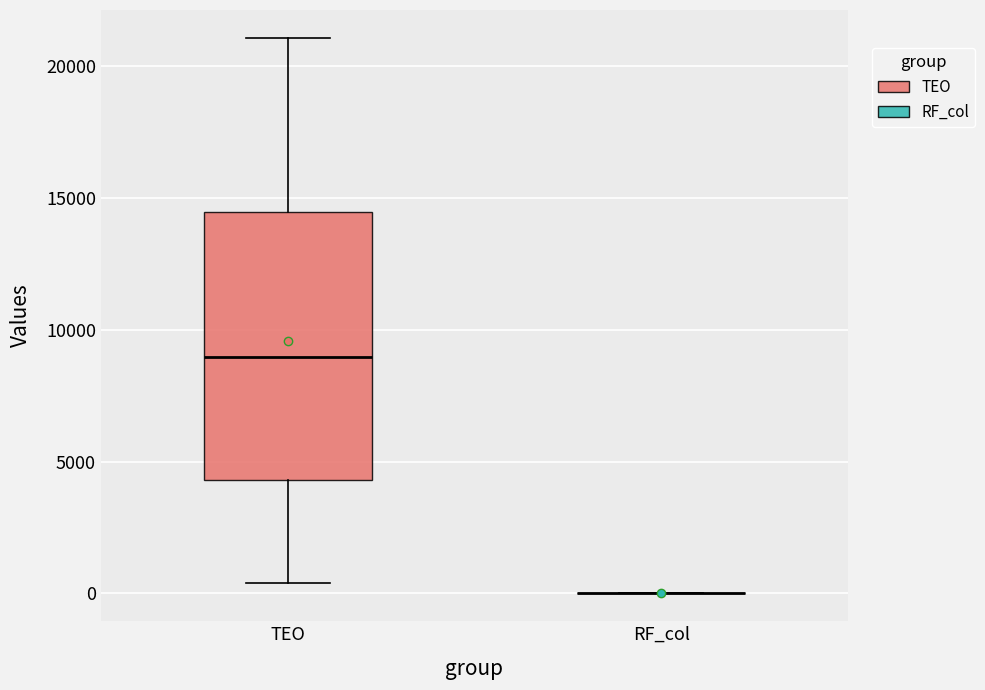

Reading left to right, transcribe this box plot: for each box, give where its median line is, the range the box spans, and where its two whiskers end, as read against the y-axis. The values are not printed on the chart, so give them approximately, as read against the axis.

TEO: median 9000, box 4500 to 14500, whiskers 500 to 21000
RF_col: box collapsed to a line at 0, whiskers 0 to 0